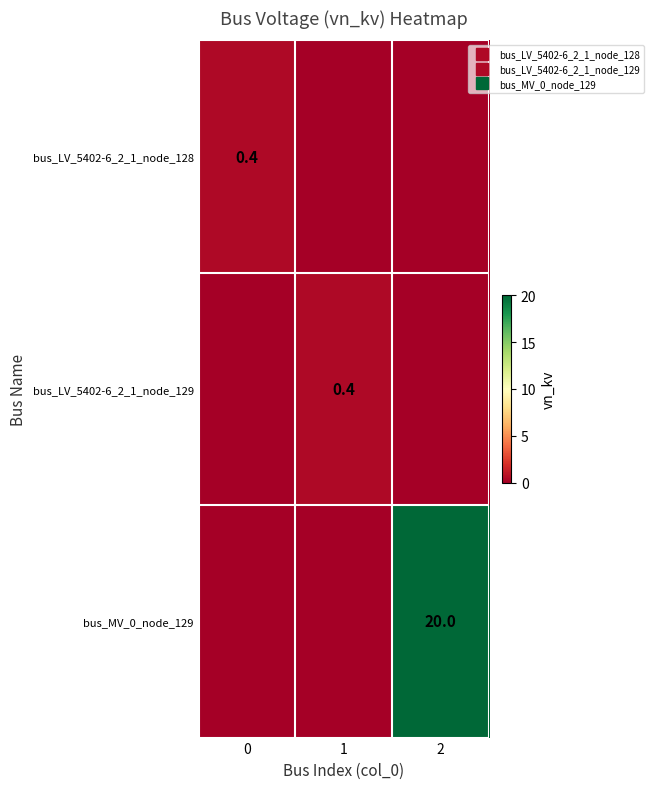

How many values in the bus_LV_5402-6_2_1_node_129 series exceed 0?

1